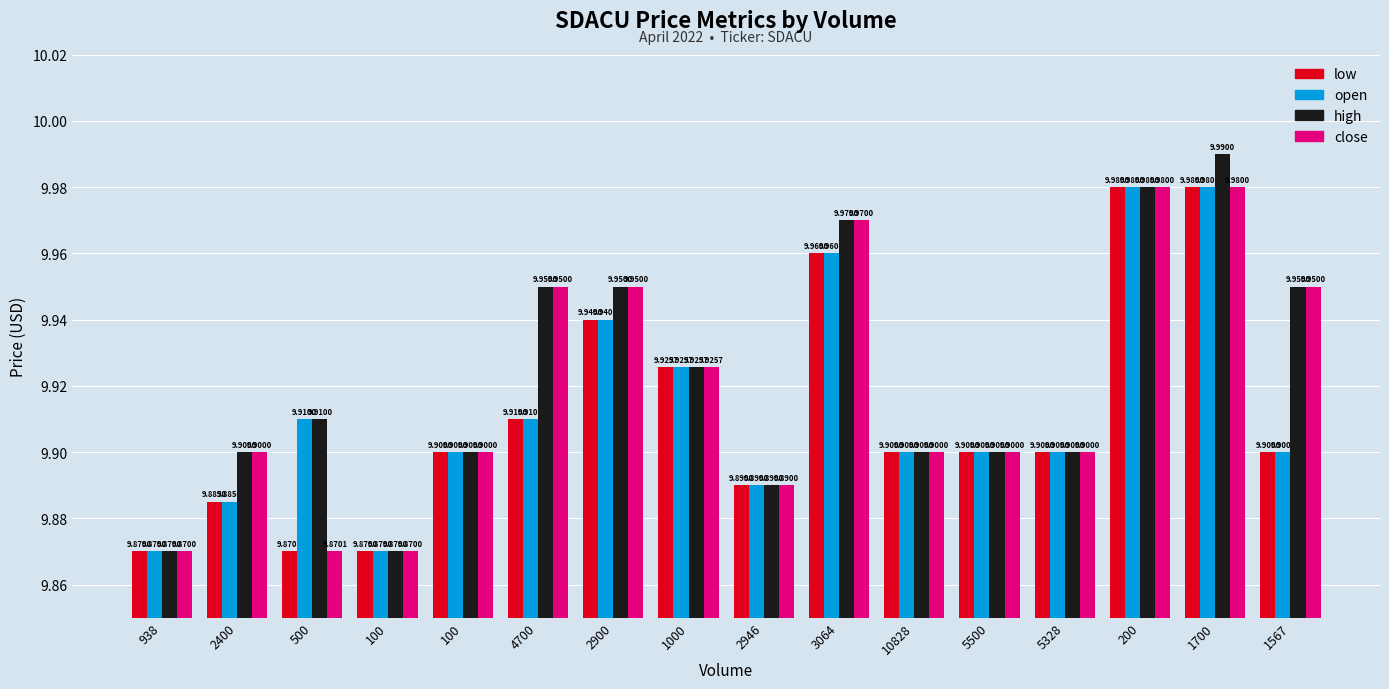

What is the sum of the open values at 4700 and 938?

19.8